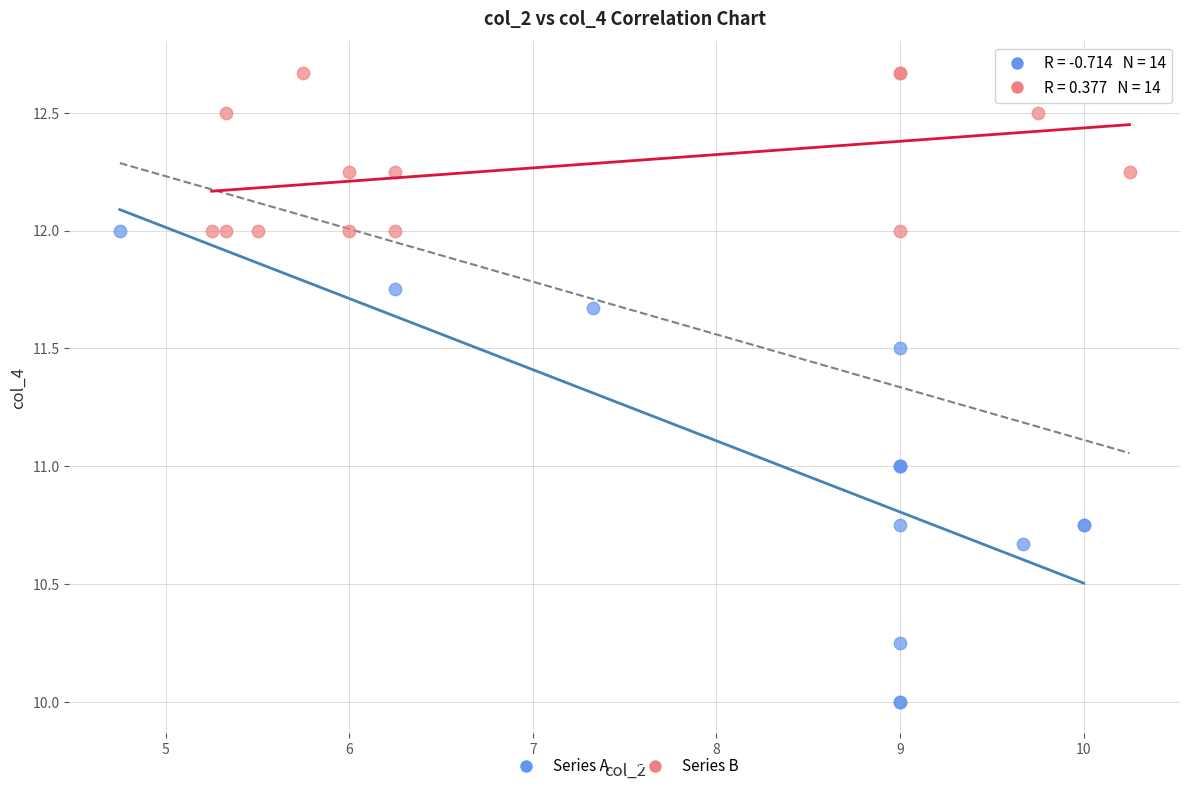

Which series has the widest spread of Y values?

Series A